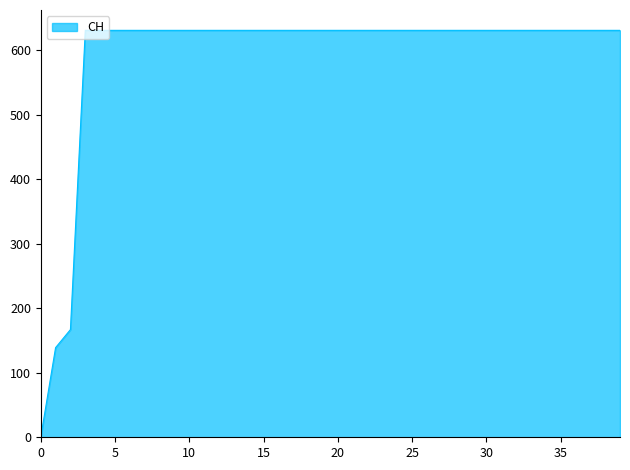

What is the difference between the maximum and minimum values?

631